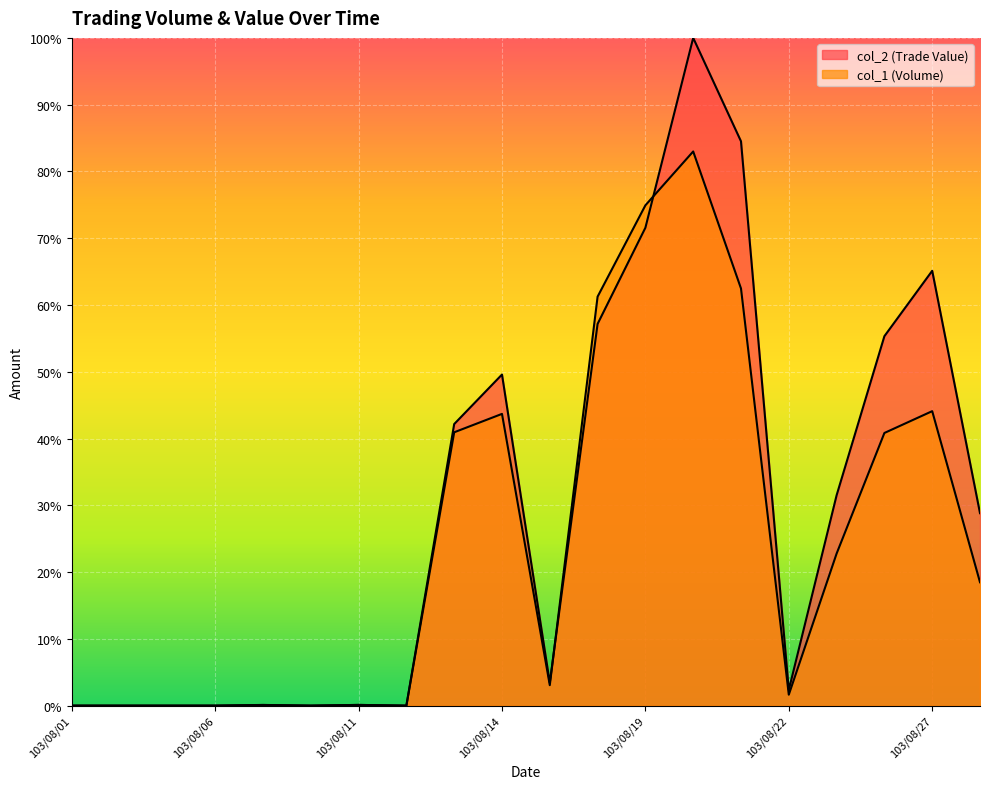

True or false: col_1 (Volume) and col_2 (Trade Value) intersect in this chart.

True